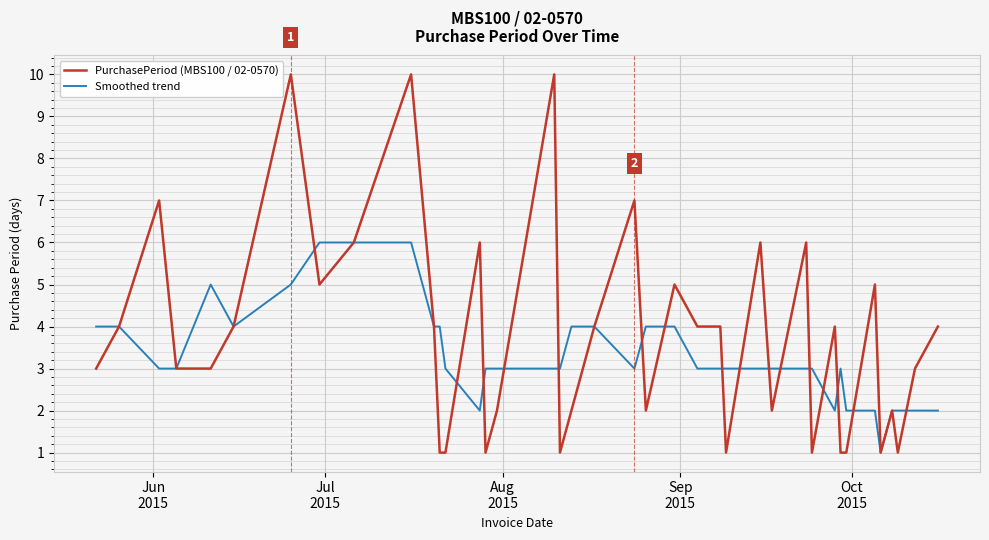

Is this an area chart (filled region under the line)?

No